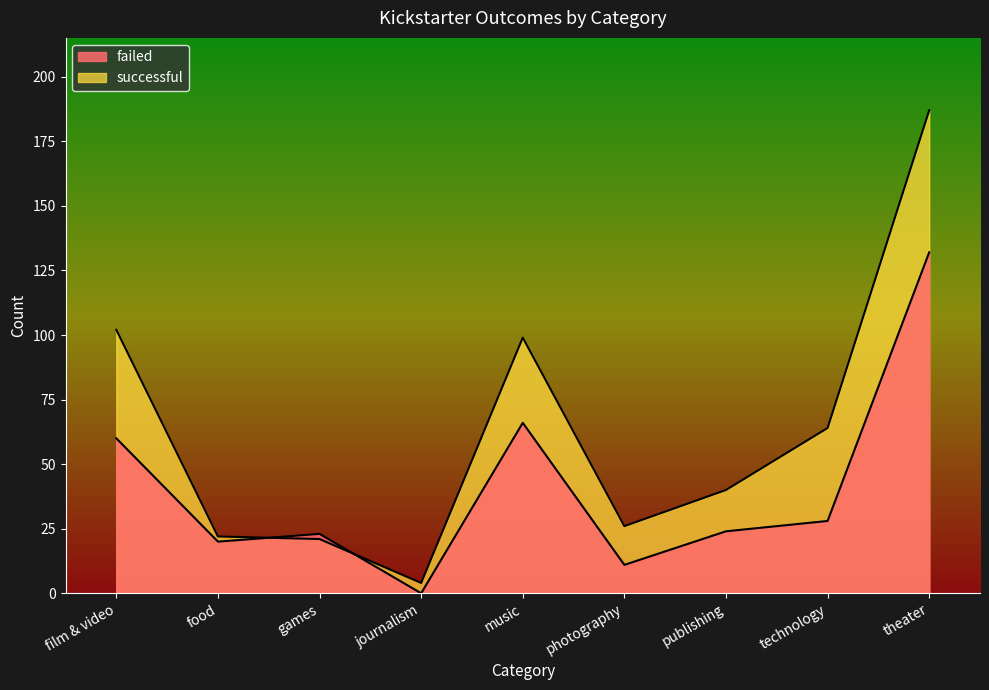

True or false: successful has more than 1 points higher than both neighbors.

False